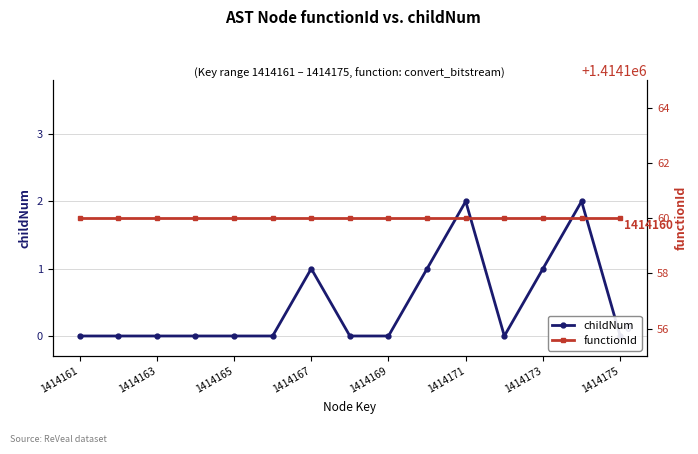

Reading right to left, list all the values displayed in this chart.

childNum: 0	2	1	0	2	1	0	0	1	0	0	0	0	0	0
functionId: 1414160	1414160	1414160	1414160	1414160	1414160	1414160	1414160	1414160	1414160	1414160	1414160	1414160	1414160	1414160